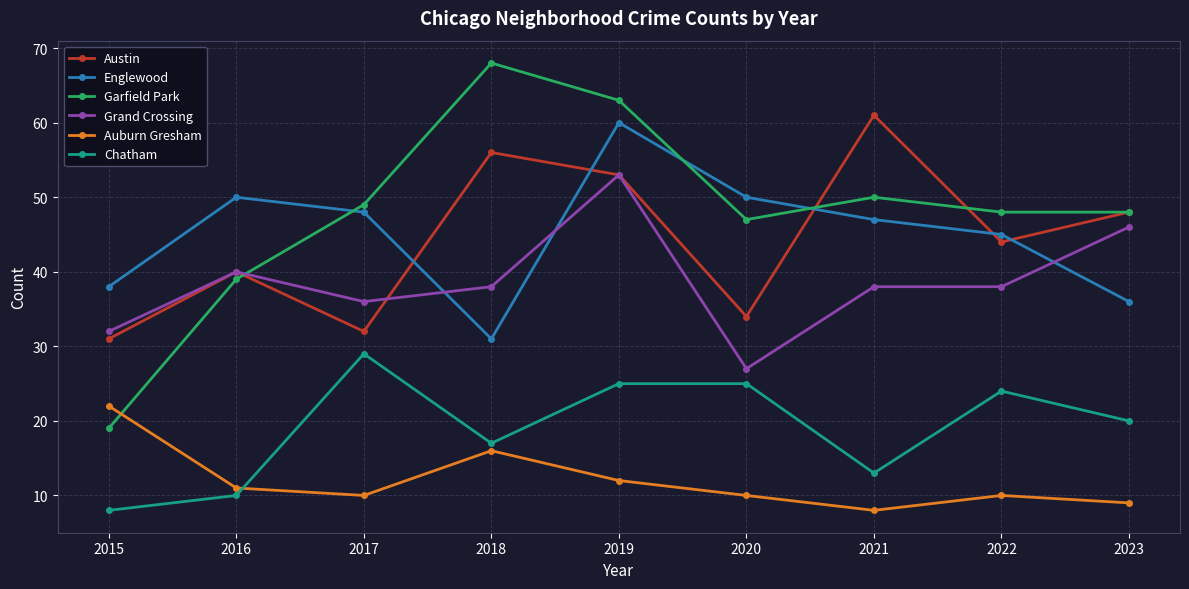

What is the spread (max minus min) of values at 2015?

30